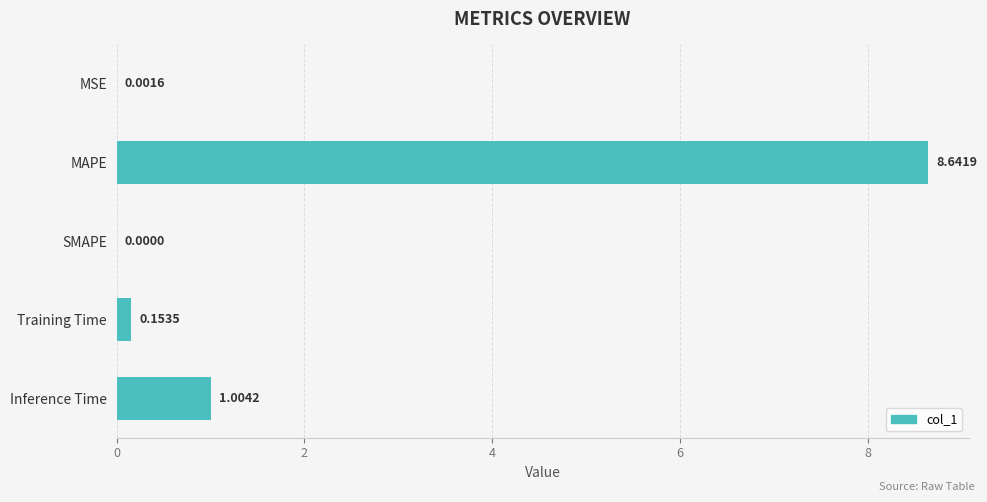

What is the sum of the values at Inference Time and Training Time?

1.2